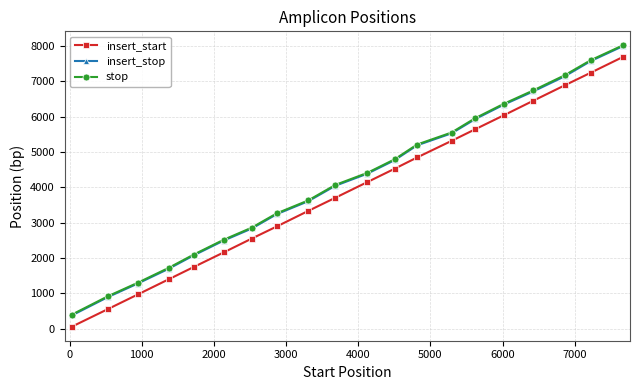

True or false: insert_start and stop cross at least once.

False